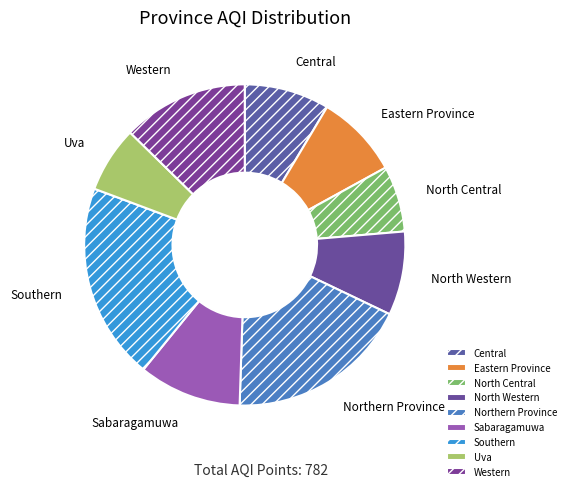

Is there a majority slice in this chart?

No